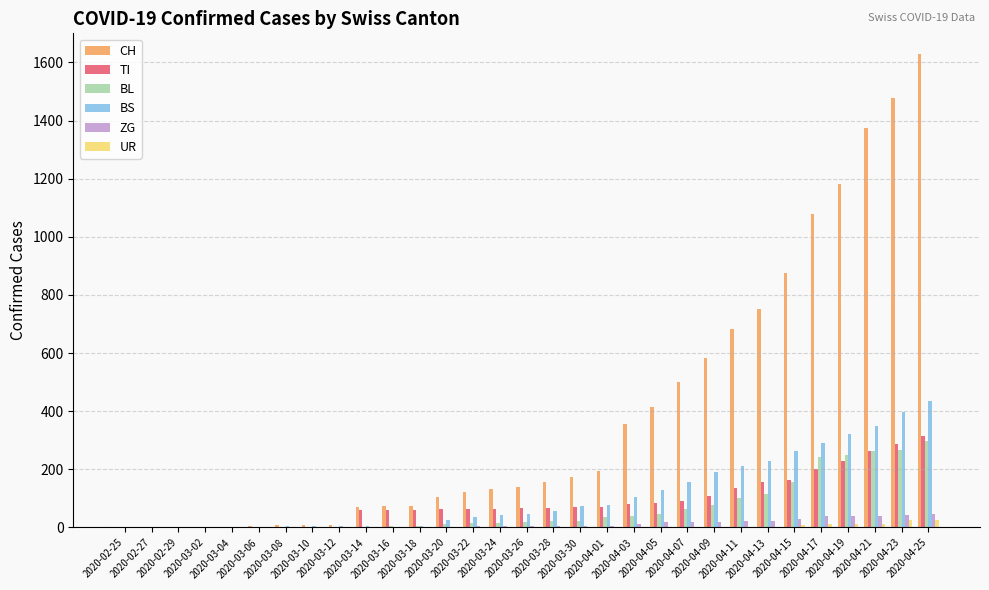

How many categories are shown in the chart?

31